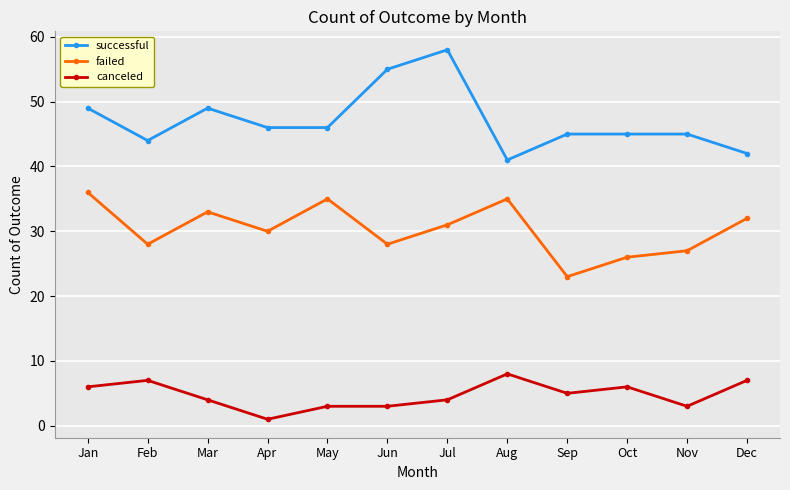

What is the smallest value displayed?

1